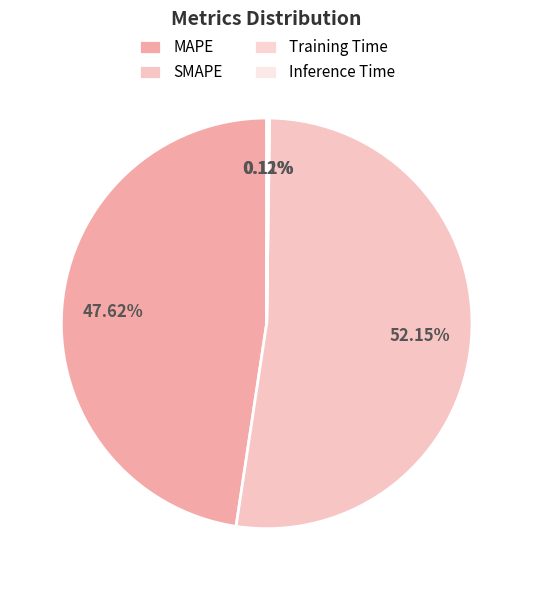

What portion of the pie excludes SMAPE?

47.8%